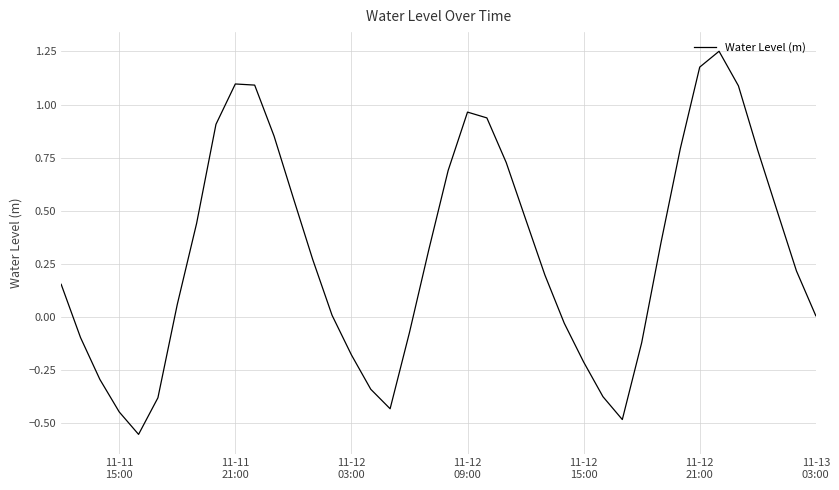

What is the difference between the maximum and minimum values?

1.8